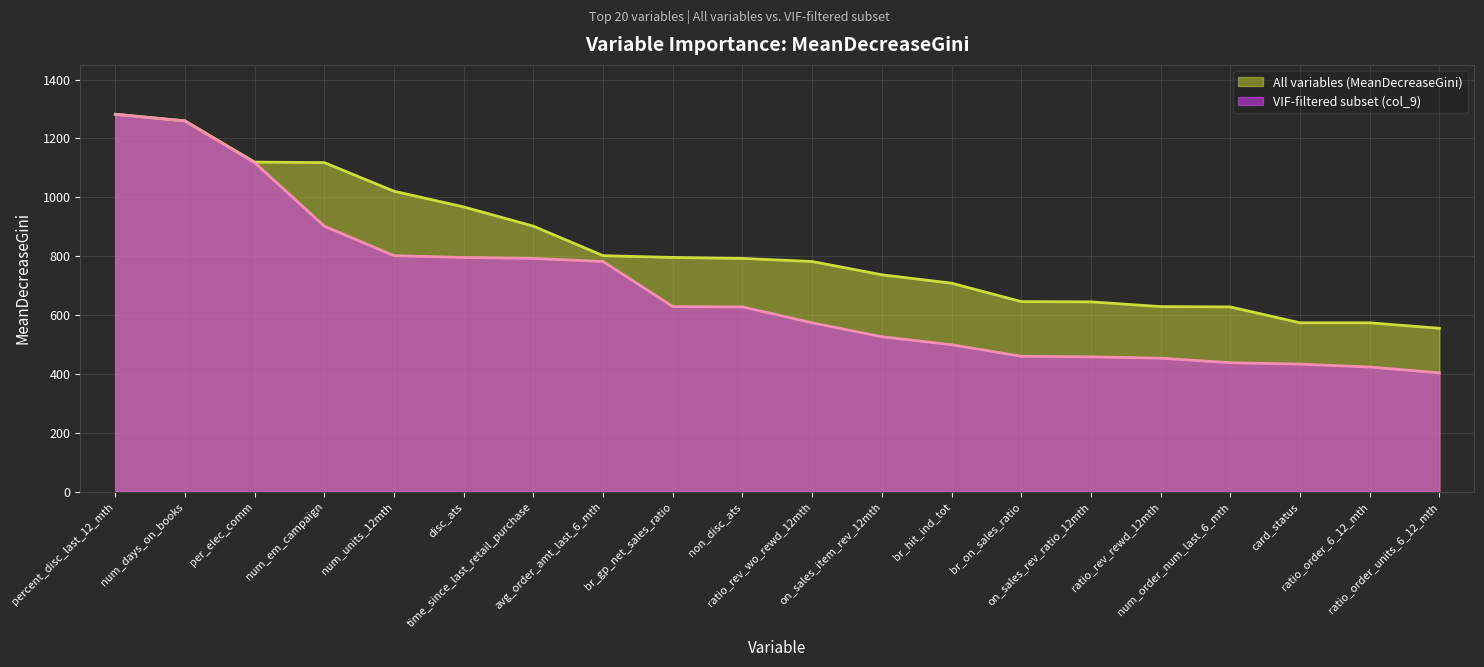

What is the greatest value displayed?

1282.4